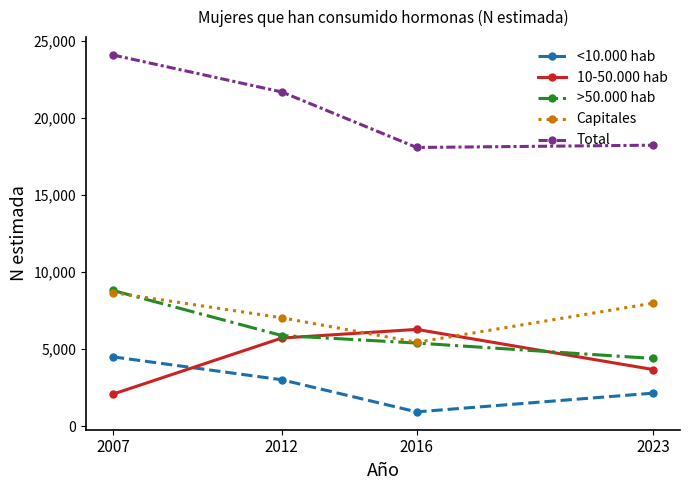

How many data points in >50.000 hab are less than 5892?

2